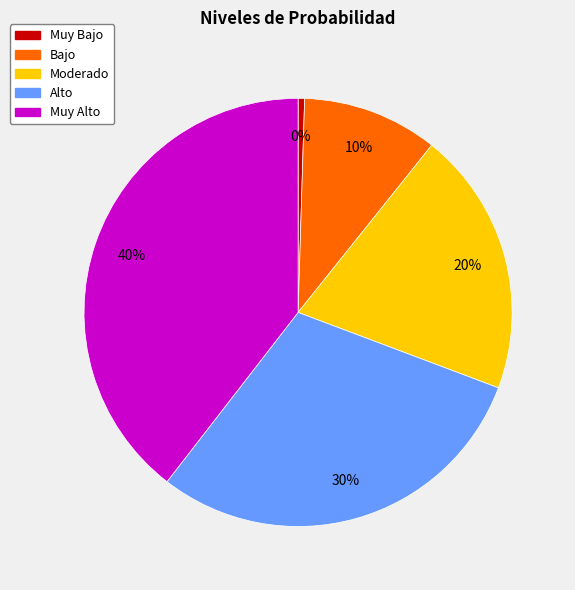

Do Alto and Muy Alto together represent more than half of the pie?

Yes